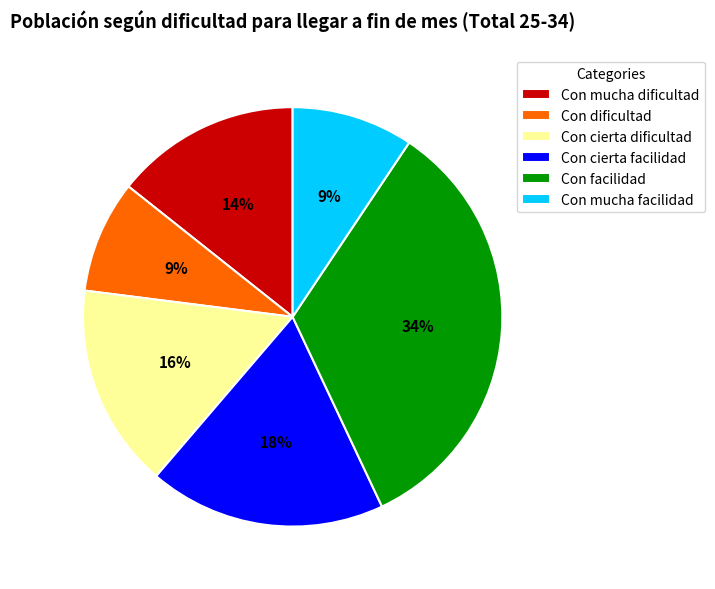

Which slice is the largest?

Con facilidad